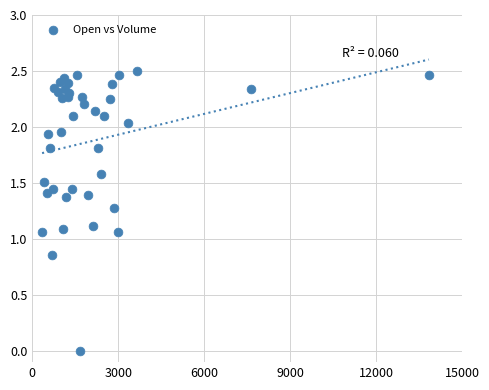

What is the range of X values (max minus min)?

13487.0